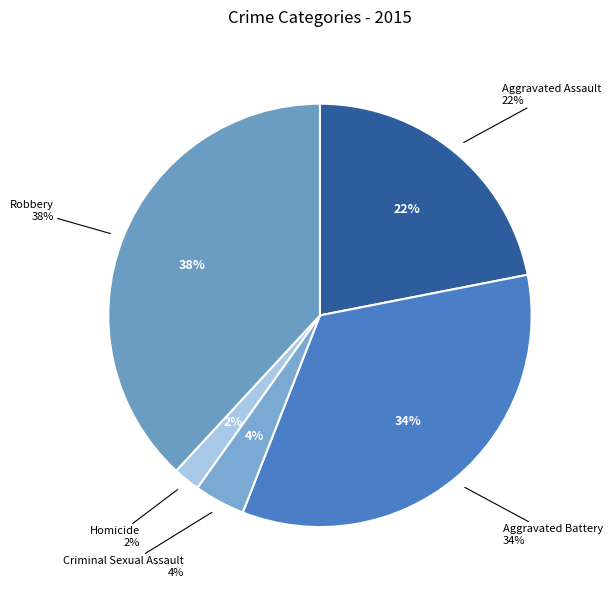

Which category has the biggest portion of the pie?

Robbery